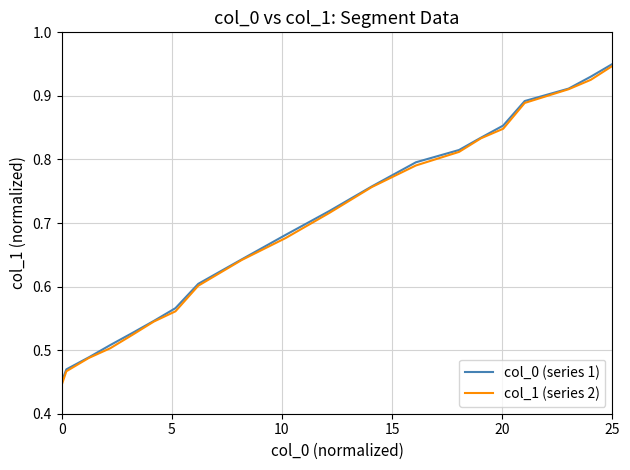

Does the chart have visible grid lines?

Yes